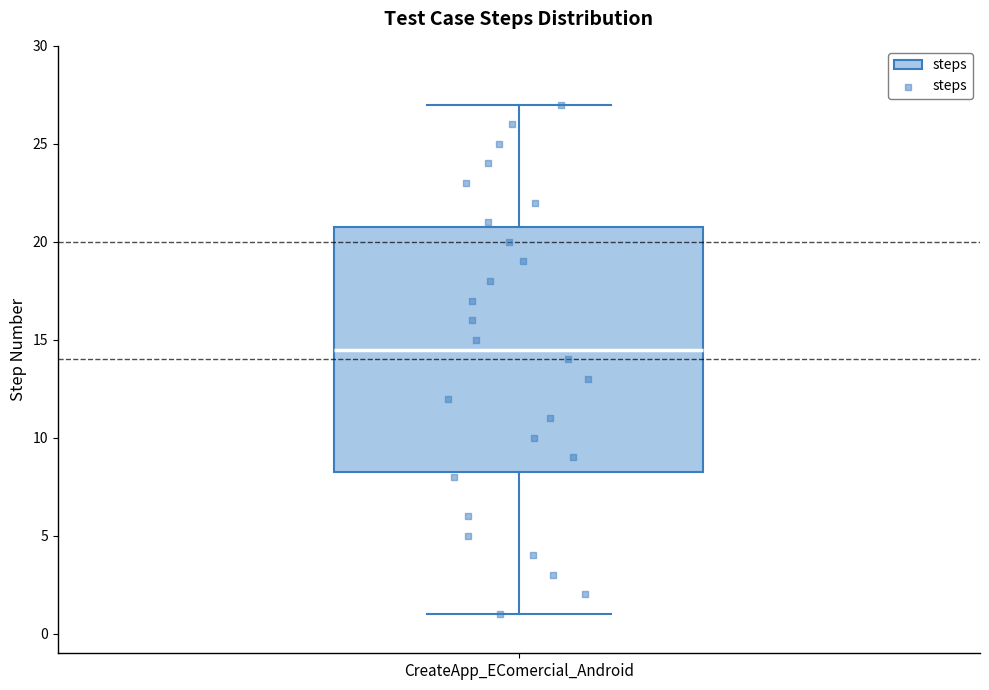

Where does the lower whisker of the box for CreateApp_EComercial_Android end on the y-axis? The values are not printed on the chart, so give them approximately, as read against the axis.

1.0